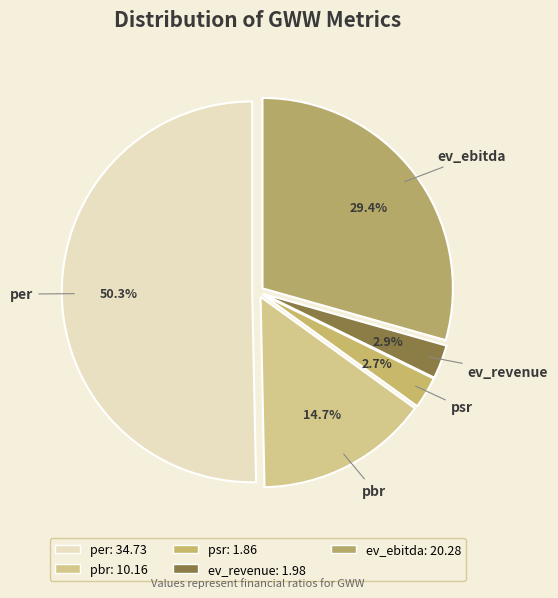

The pbr slice represents 9% of the pie. True or false?

False